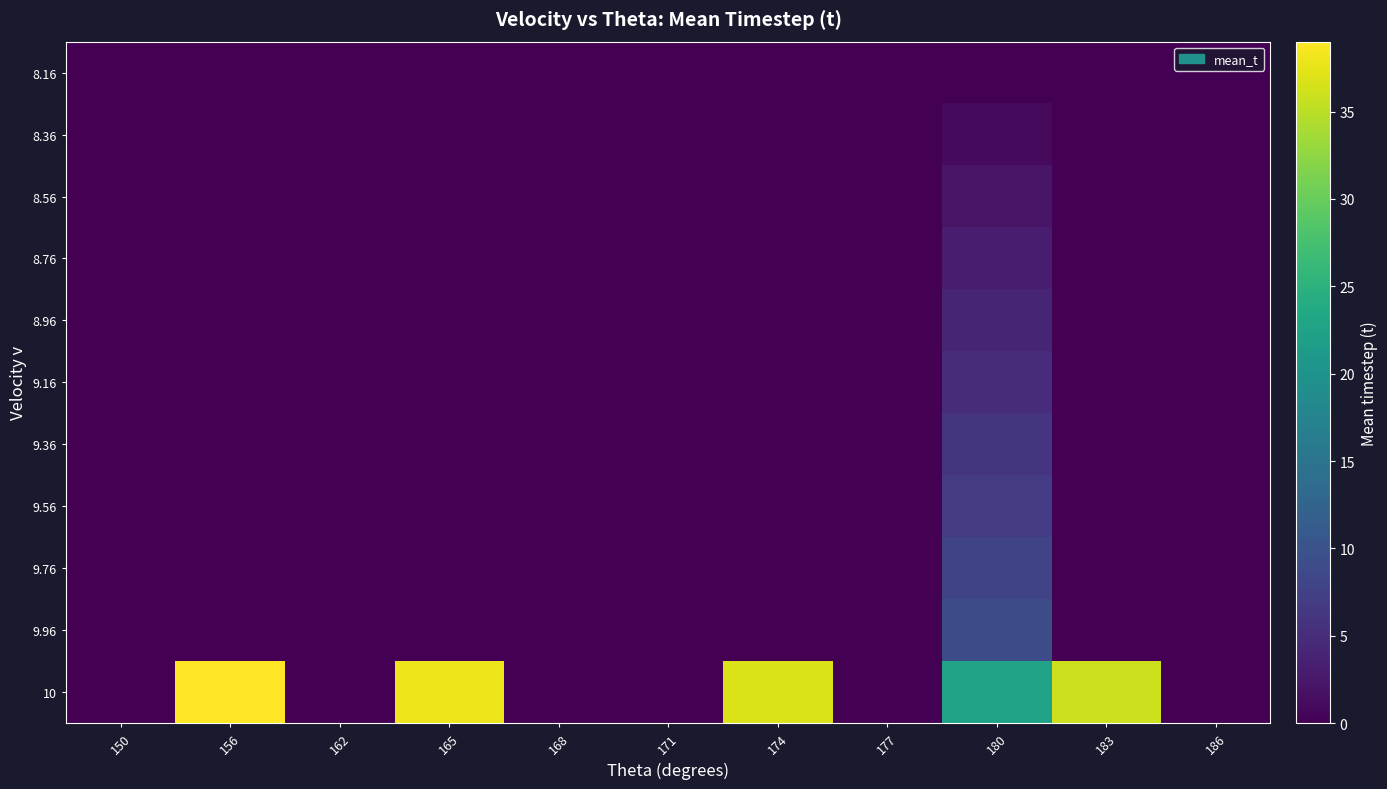

Reading left to right, transcribe all the data shown in this chart.

row_0: 150=0.0	156=0.0	162=0.0	165=0.0	168=0.0	171=0.0	174=0.0	177=0.0	180=0.0	183=0.0	186=0.0
row_1: 150=0.0	156=0.0	162=0.0	165=0.0	168=0.0	171=0.0	174=0.0	177=0.0	180=1.0	183=0.0	186=0.0
row_2: 150=0.0	156=0.0	162=0.0	165=0.0	168=0.0	171=0.0	174=0.0	177=0.0	180=2.0	183=0.0	186=0.0
row_3: 150=0.0	156=0.0	162=0.0	165=0.0	168=0.0	171=0.0	174=0.0	177=0.0	180=3.0	183=0.0	186=0.0
row_4: 150=0.0	156=0.0	162=0.0	165=0.0	168=0.0	171=0.0	174=0.0	177=0.0	180=4.0	183=0.0	186=0.0
row_5: 150=0.0	156=0.0	162=0.0	165=0.0	168=0.0	171=0.0	174=0.0	177=0.0	180=5.0	183=0.0	186=0.0
row_6: 150=0.0	156=0.0	162=0.0	165=0.0	168=0.0	171=0.0	174=0.0	177=0.0	180=6.0	183=0.0	186=0.0
row_7: 150=0.0	156=0.0	162=0.0	165=0.0	168=0.0	171=0.0	174=0.0	177=0.0	180=7.0	183=0.0	186=0.0
row_8: 150=0.0	156=0.0	162=0.0	165=0.0	168=0.0	171=0.0	174=0.0	177=0.0	180=8.0	183=0.0	186=0.0
row_9: 150=0.0	156=0.0	162=0.0	165=0.0	168=0.0	171=0.0	174=0.0	177=0.0	180=9.0	183=0.0	186=0.0
row_10: 150=0.0	156=39.0	162=0.0	165=38.0	168=0.0	171=0.0	174=37.0	177=0.0	180=22.5	183=36.0	186=0.0